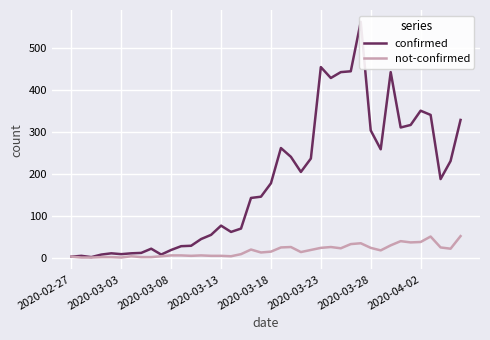

What is the highest value of the not-confirmed series?

51